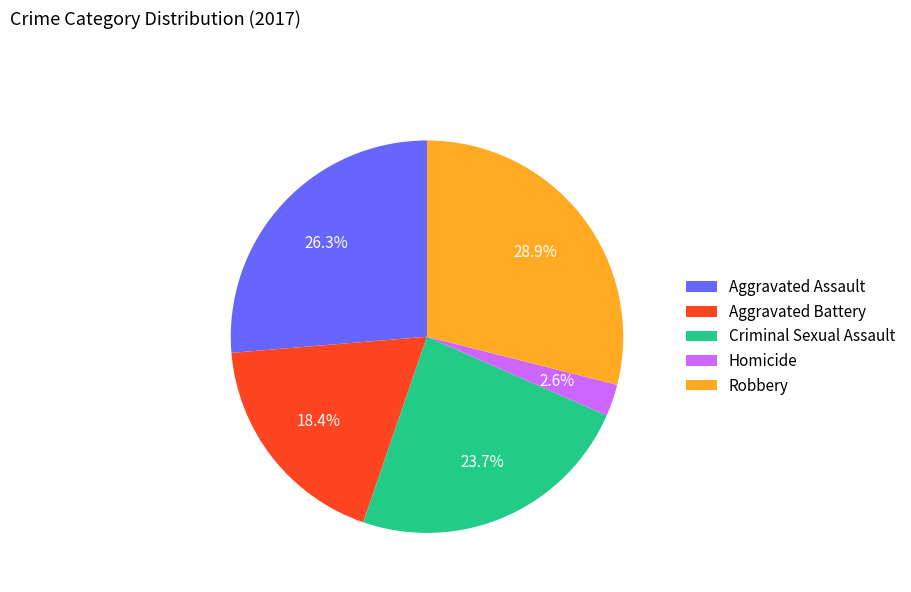

What portion of the pie excludes Aggravated Assault?

73.7%